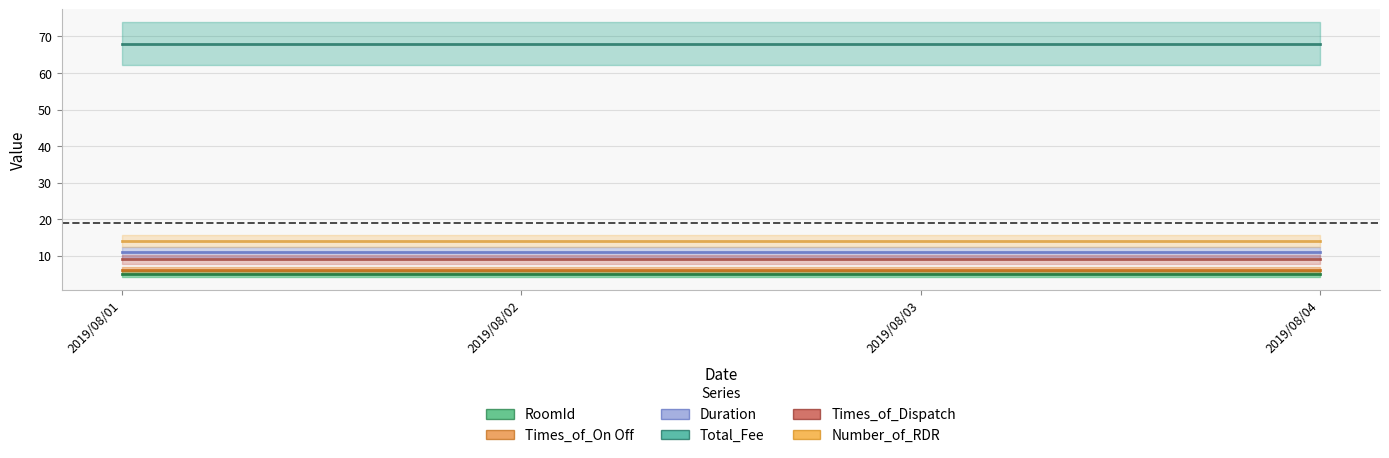

True or false: Duration and Number_of_RDR intersect in this chart.

False